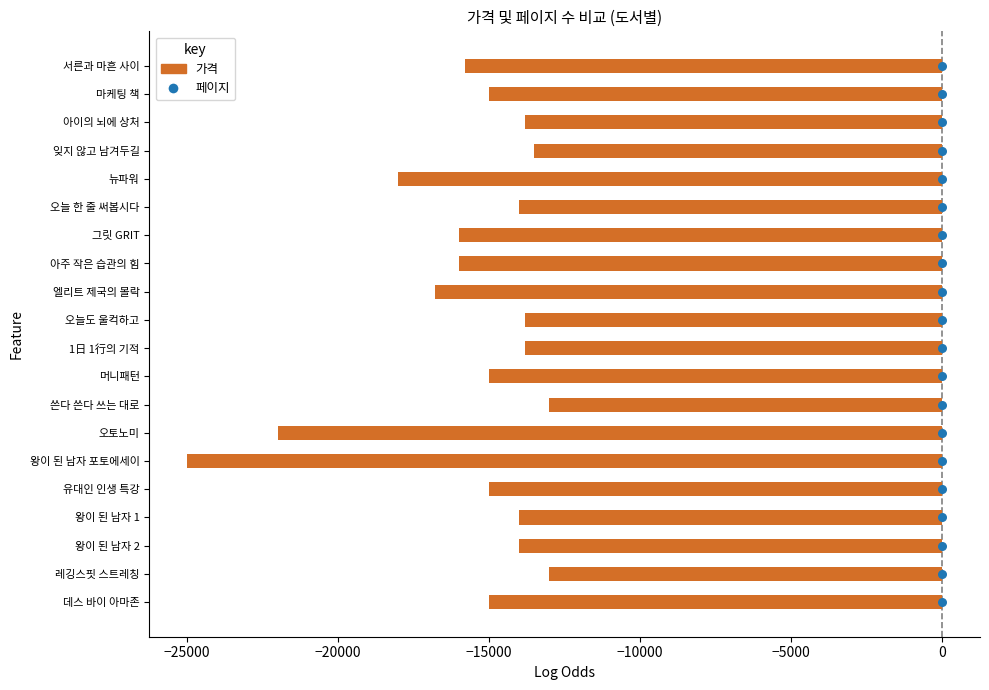

Which series contains the highest Y value?

페이지